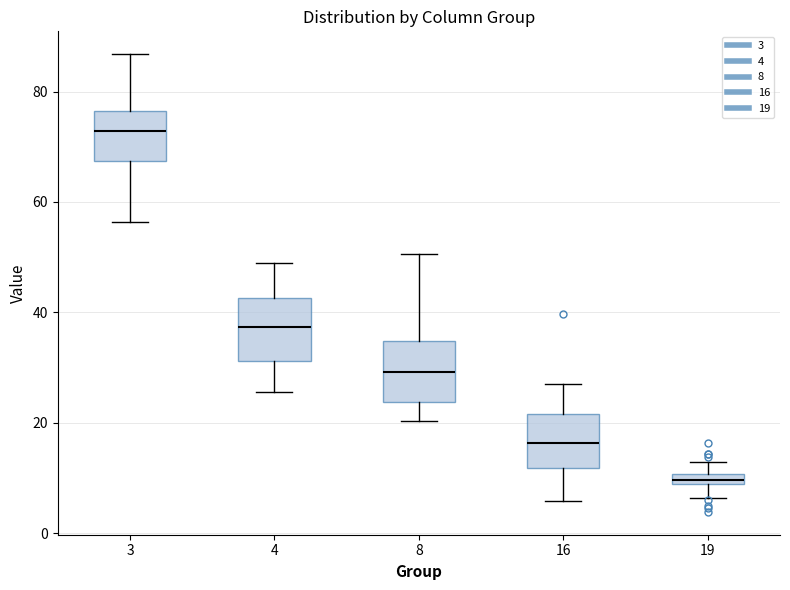

Where is the lower edge of the box at x = 8 on the y-axis? The values are not printed on the chart, so give them approximately, as read against the axis.

24